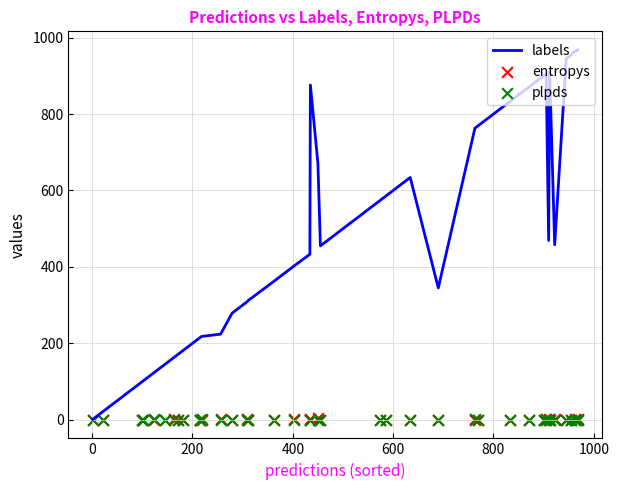

Is the value of plpds at 32 greater than the value of labels at 29?

No